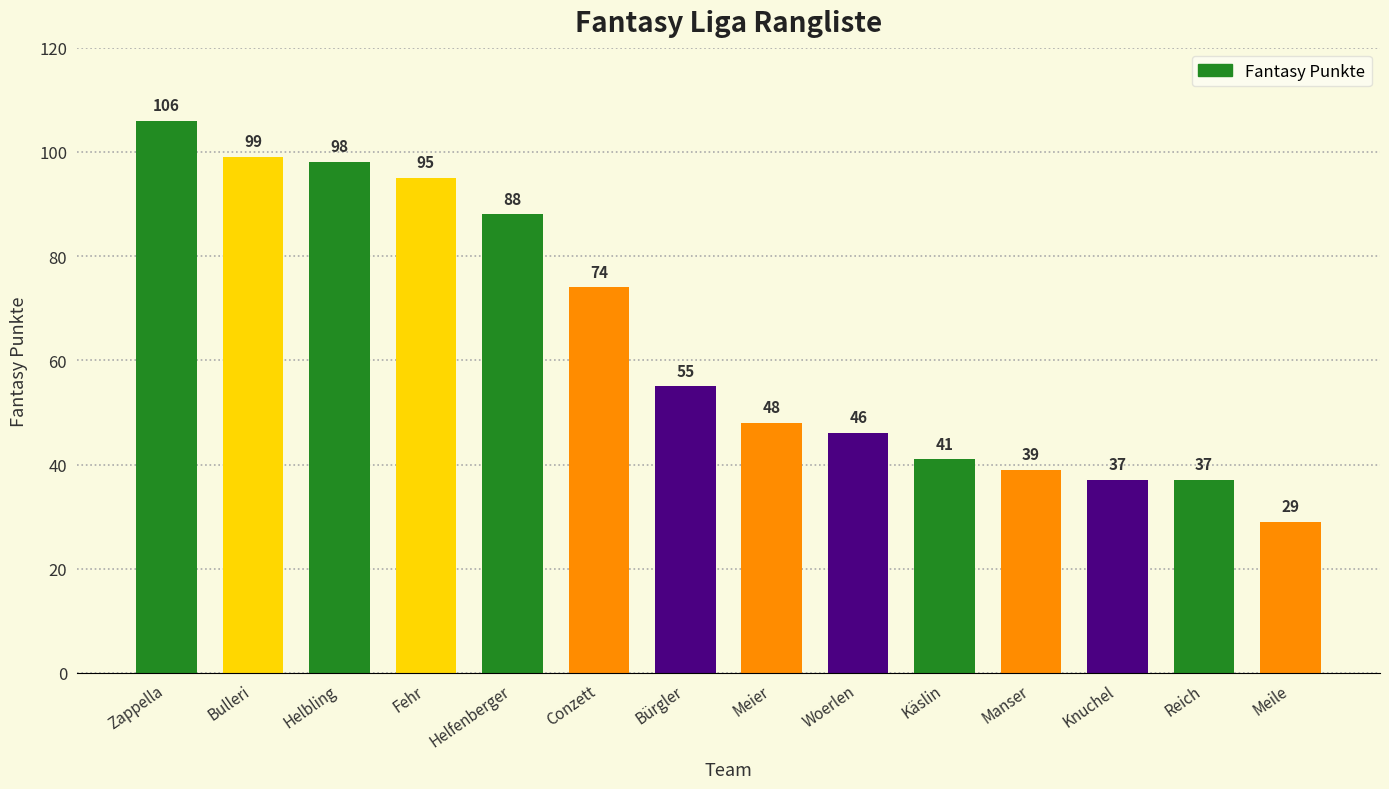

Between Woerlen and Meile, which is larger?

Woerlen